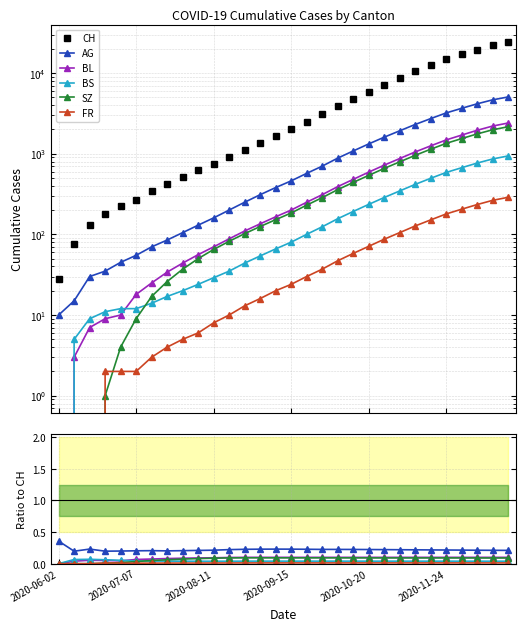

What is the maximum value shown in the chart?

24000.0